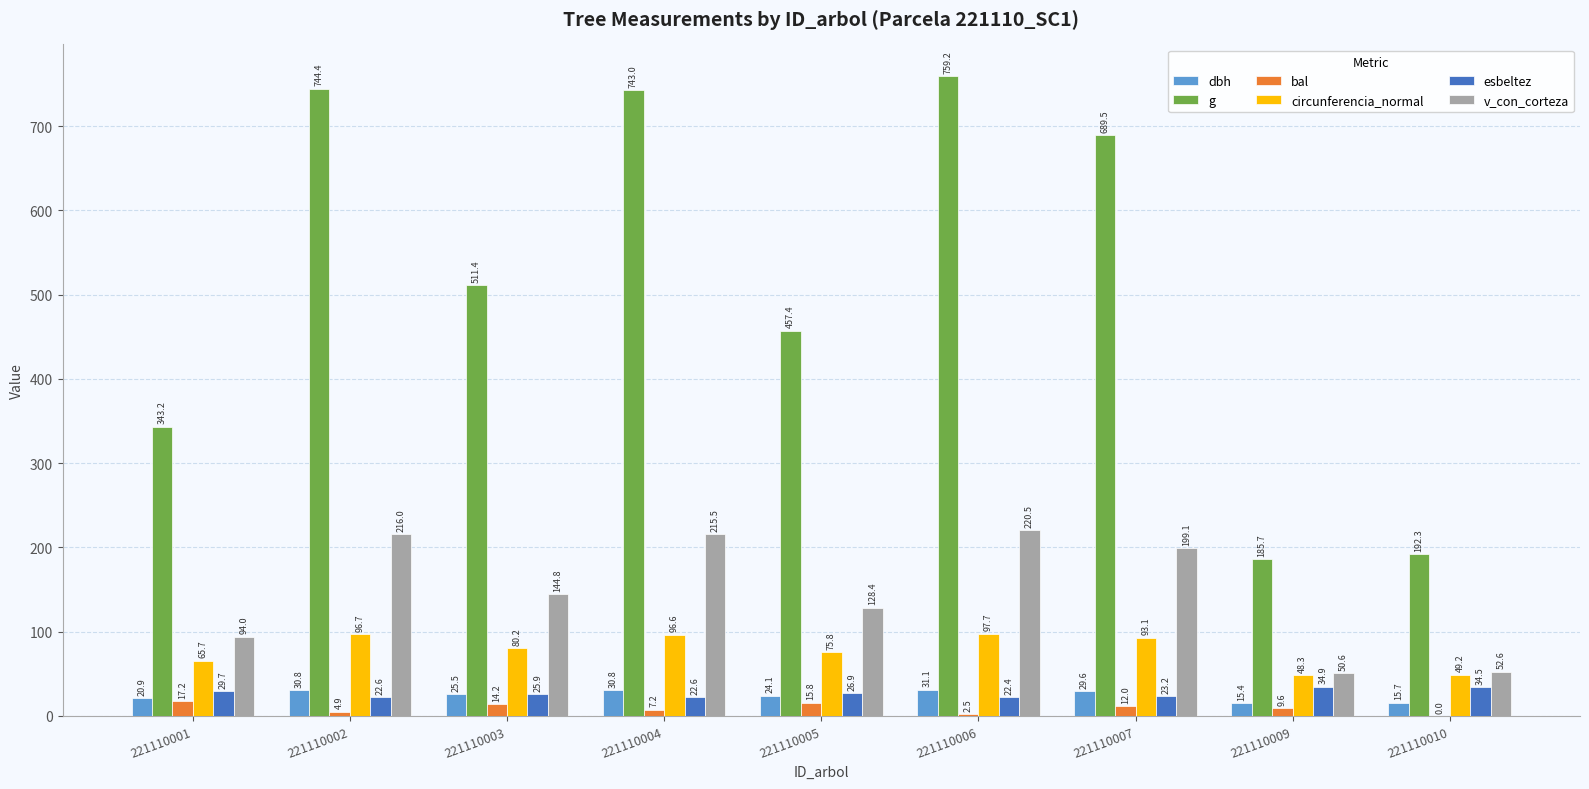

At which label does dbh first exceed 25?

221110002